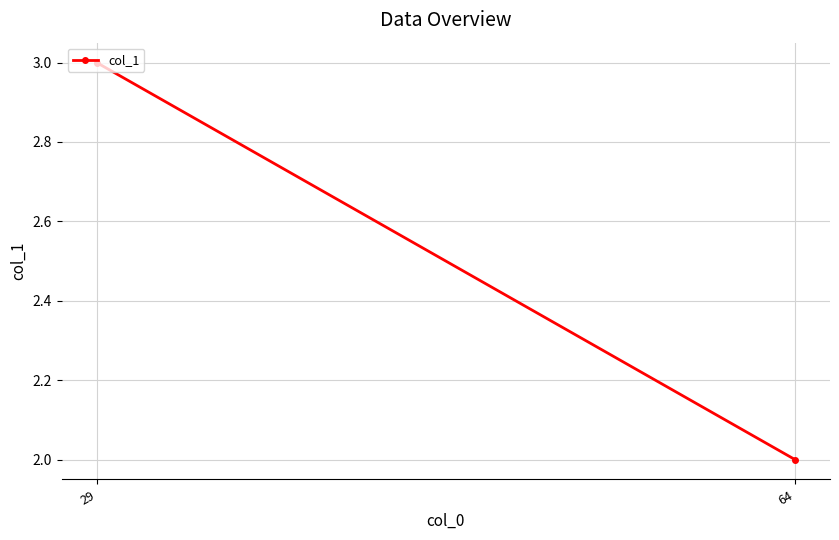

Rank the categories by value from lowest to highest.

64, 29